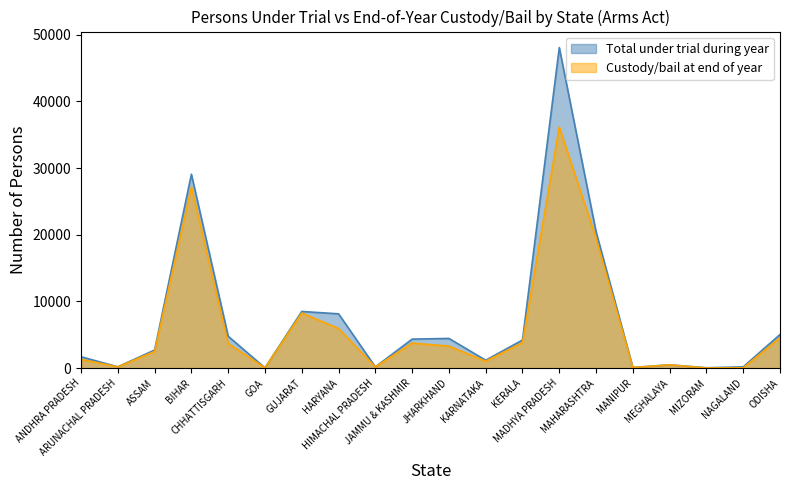

At how many categories does at least one series exceed 12711?

3